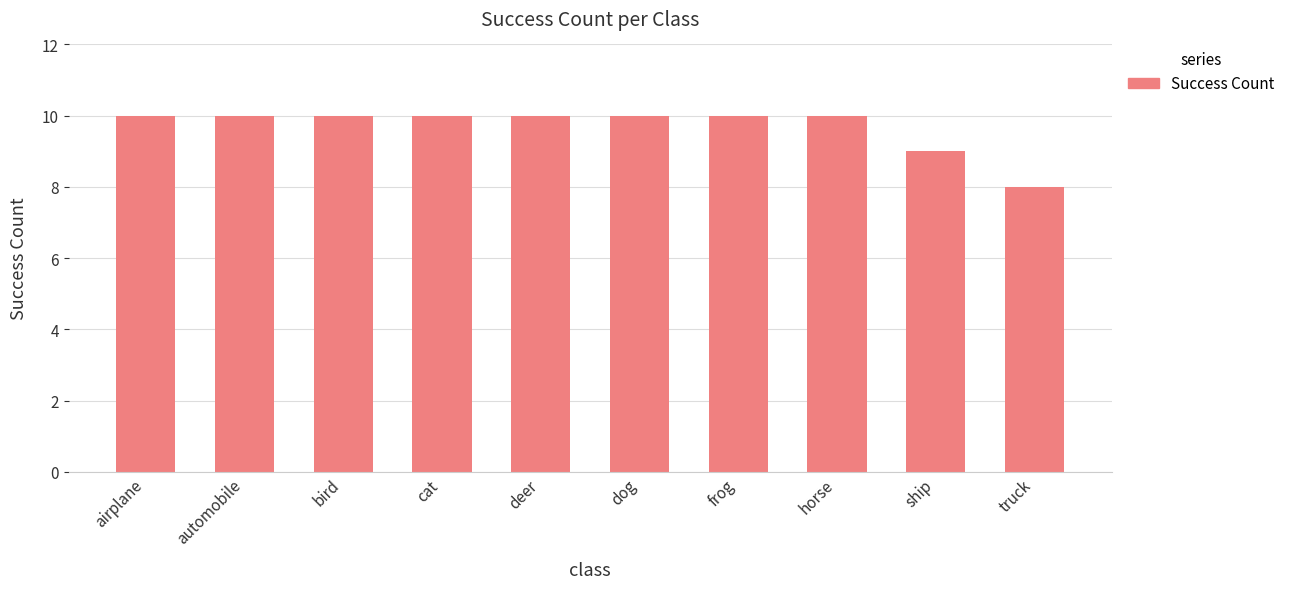

True or false: the data shows 10 at horse.

True